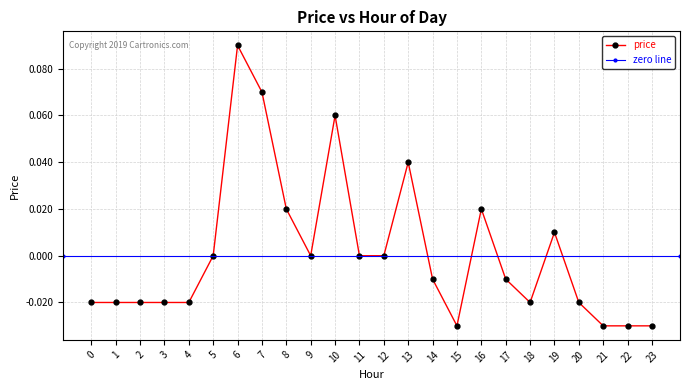

At which label does the data first exceed 0?

6